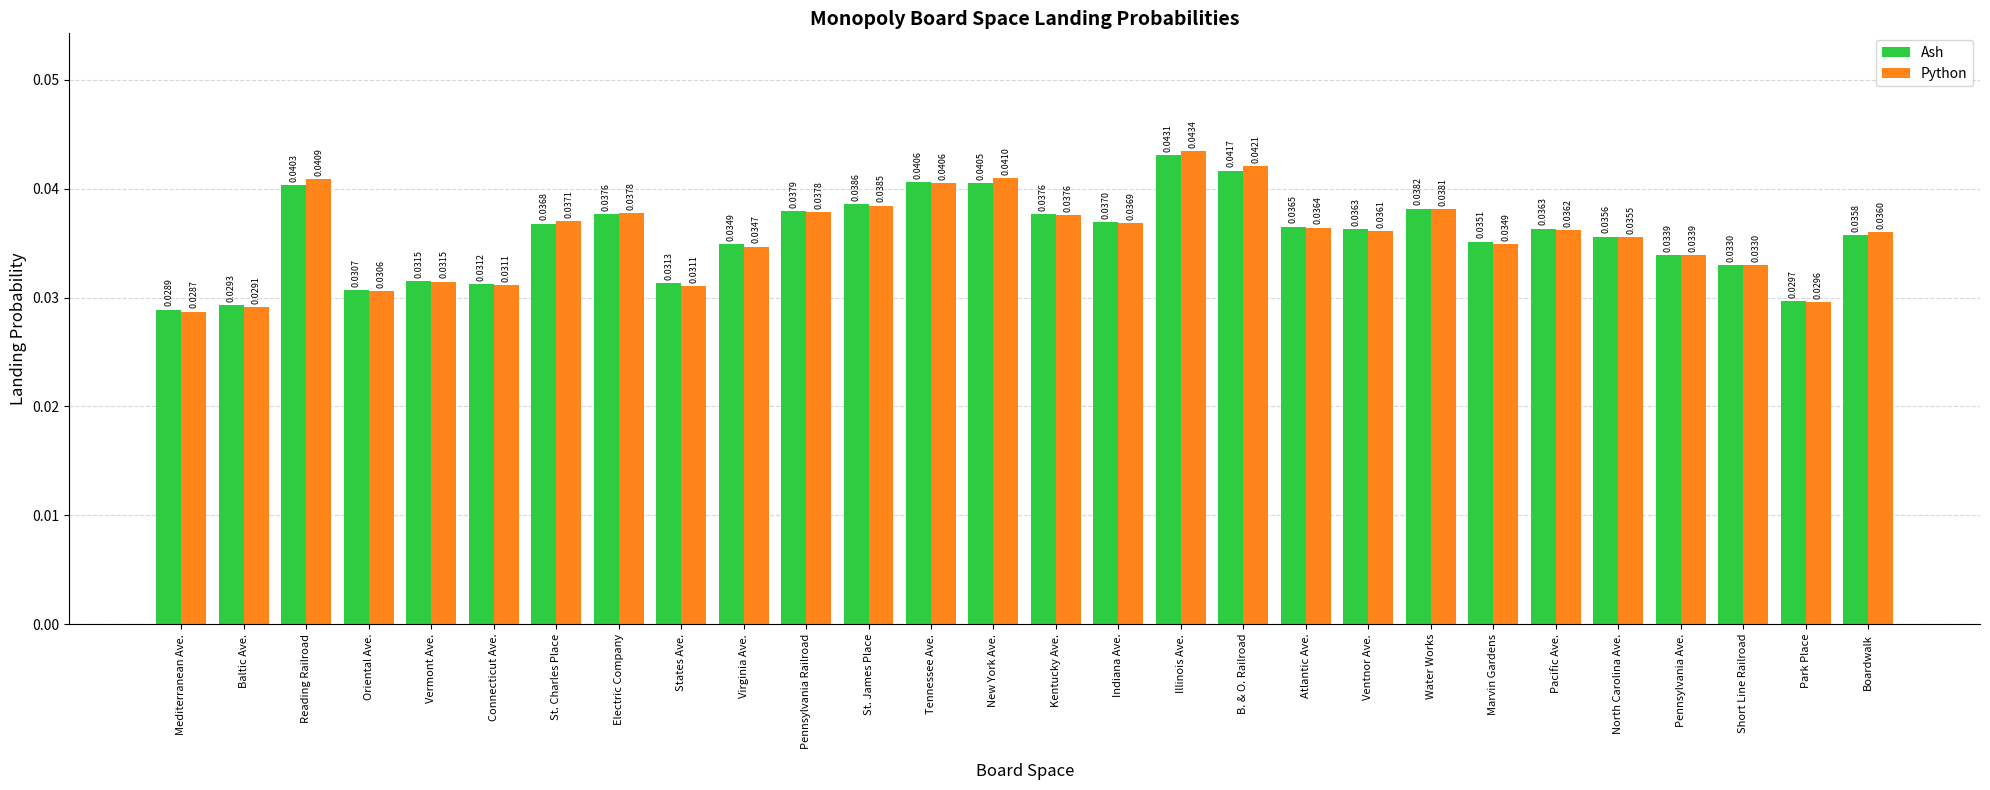

Rank the series by their maximum value, from highest to lowest.

Python, Ash